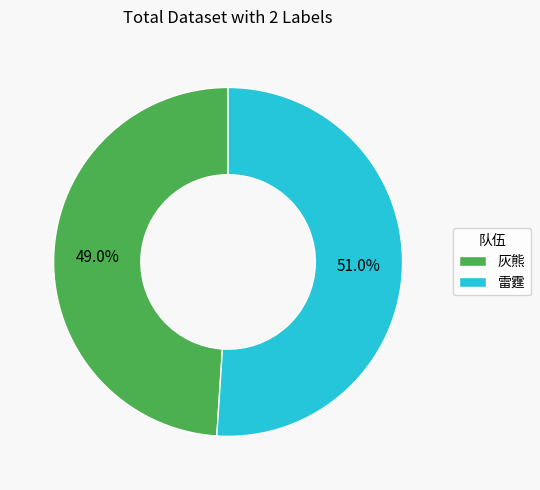

To the nearest percent, what portion does 雷霆 represent?

51%